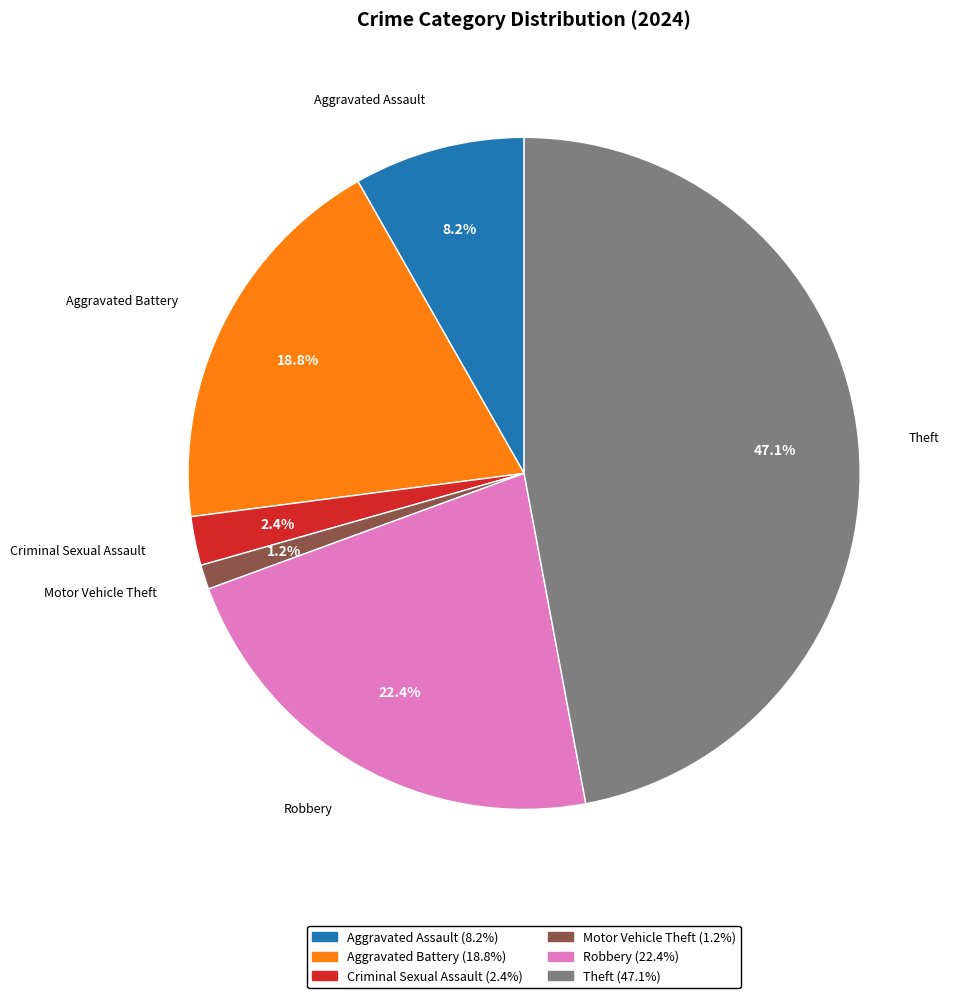

What percentage is the Theft slice, to the nearest percent?

47%